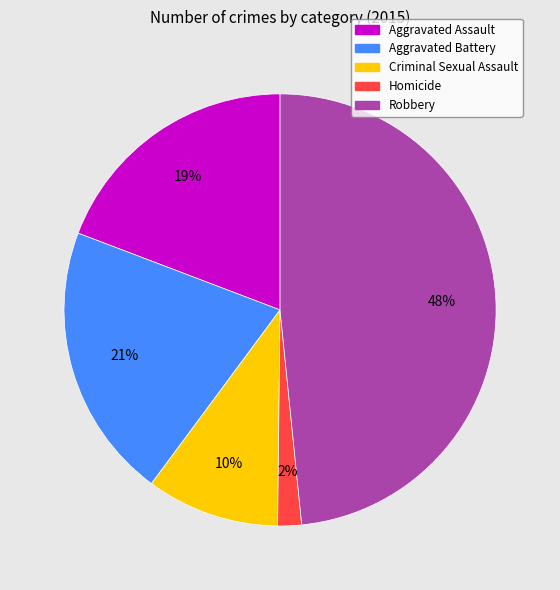

Is the sum of Criminal Sexual Assault and Aggravated Battery greater than half?

No